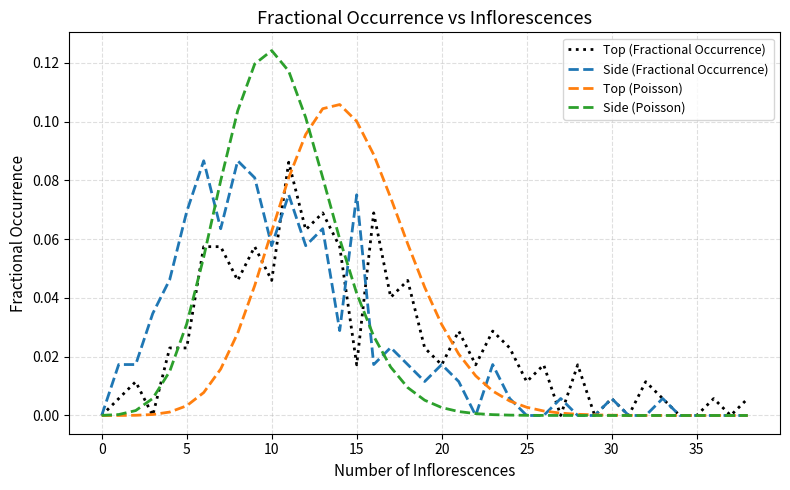

What is the label of the 15th point from the left?

14